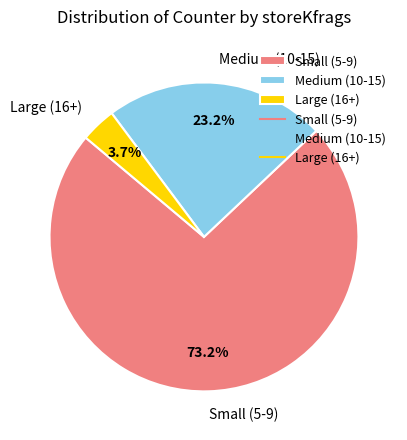

Between Large (16+) and Small (5-9), which is larger?

Small (5-9)